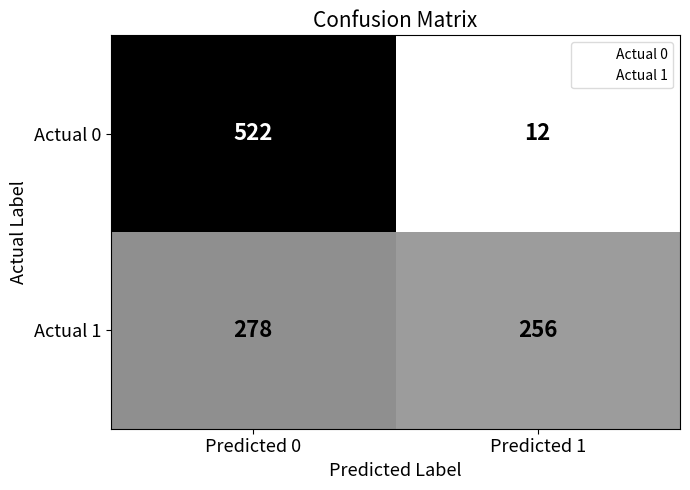

Which label corresponds to the largest value in the chart?

Predicted 0